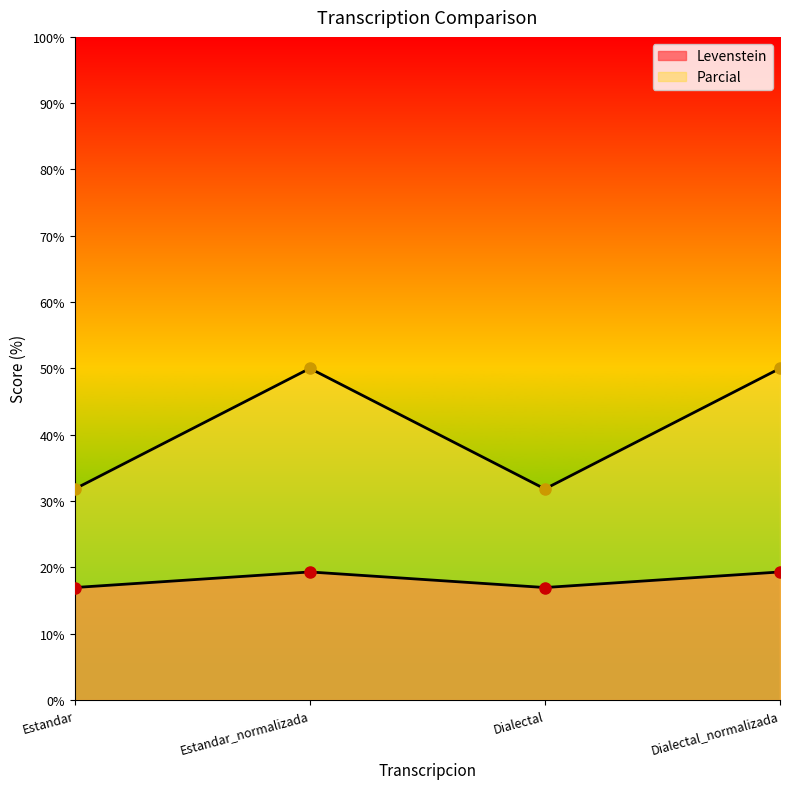

How many data points does each series have?

4